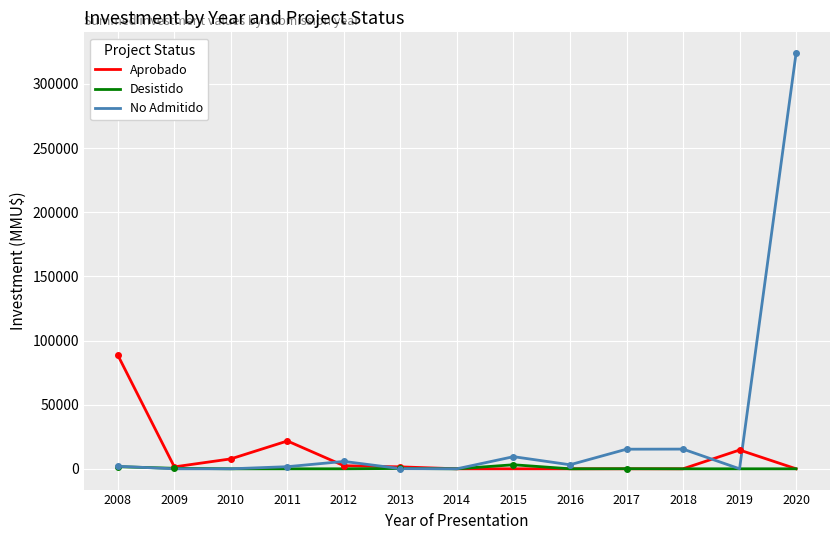

What is the average value of the No Admitido series?

28979